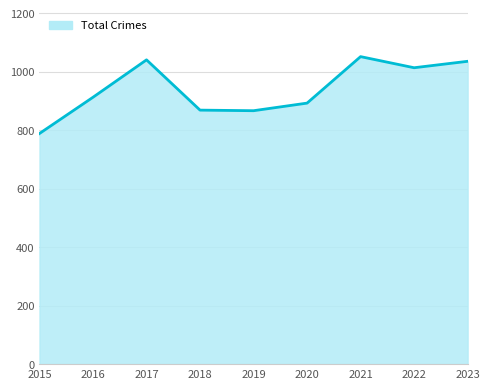

The value at 2018 is 869. True or false?

True